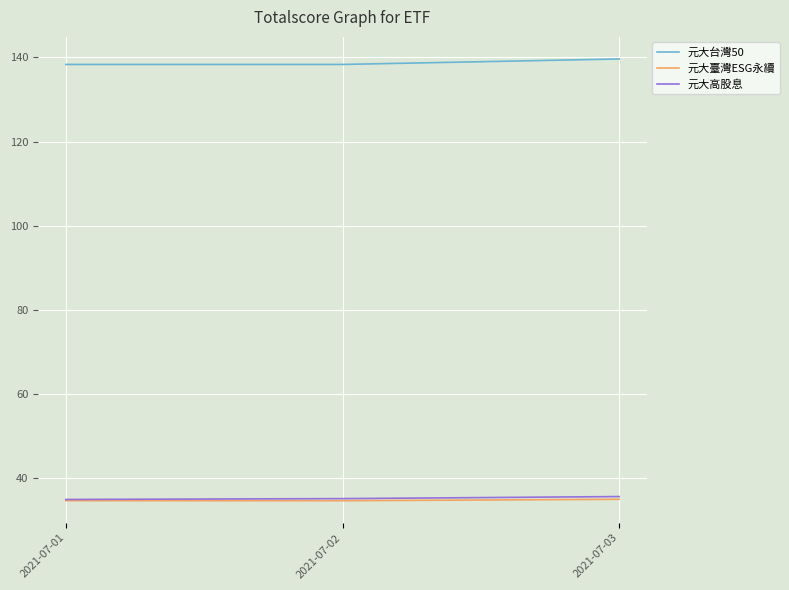

What is the difference between the 元大臺灣ESG永續 values at 2021-07-02 and 2021-07-03?

0.3